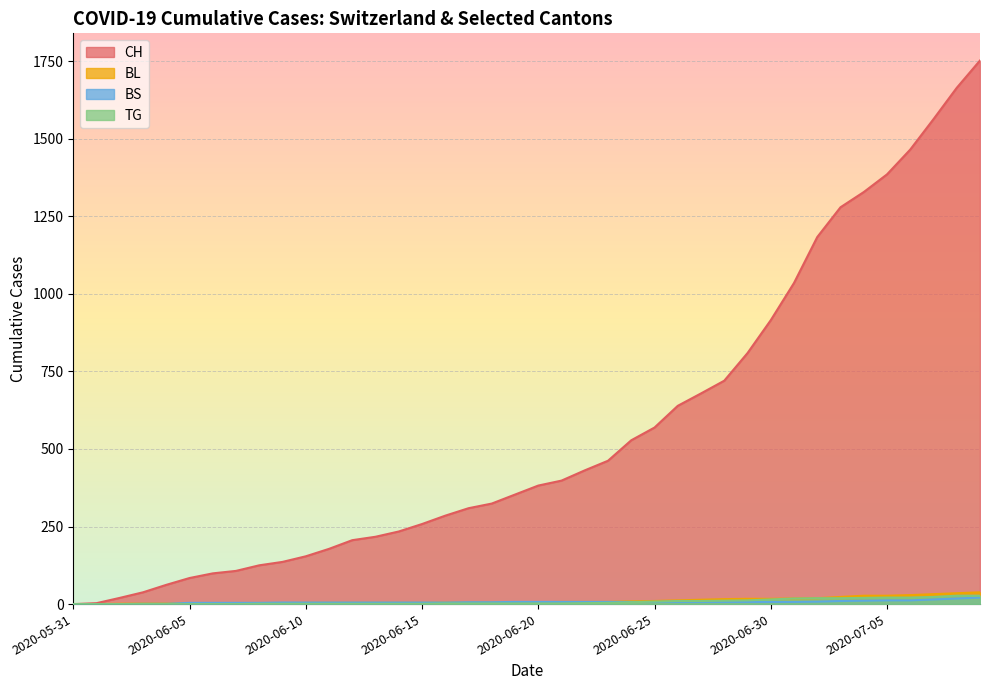

True or false: BL and TG intersect in this chart.

False